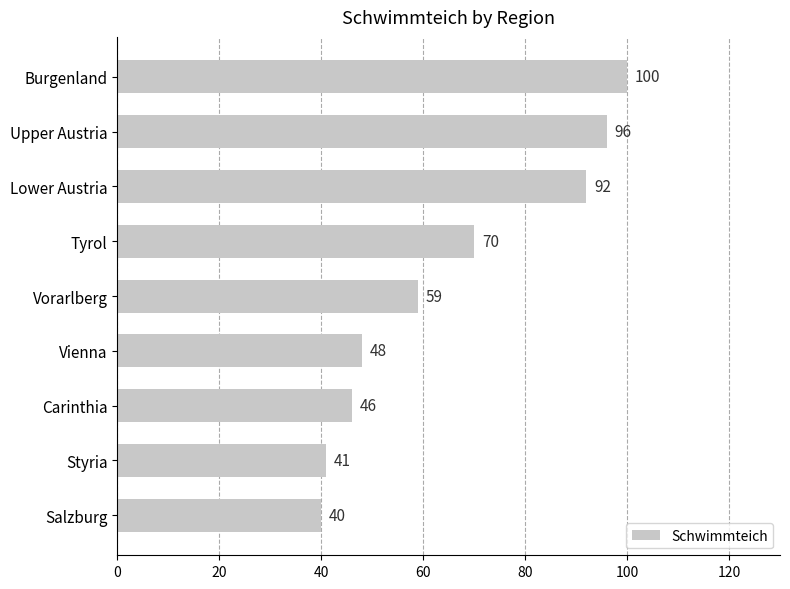

Reading top to bottom, transcribe all the data shown in this chart.

100	96	92	70	59	48	46	41	40